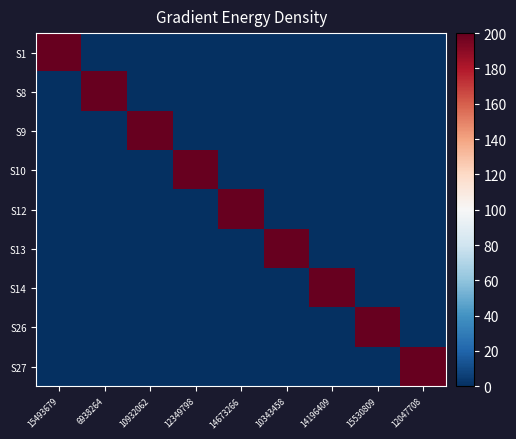

List the series in order of their peak value, highest first.

S1, S8, S9, S10, S12, S13, S14, S26, S27